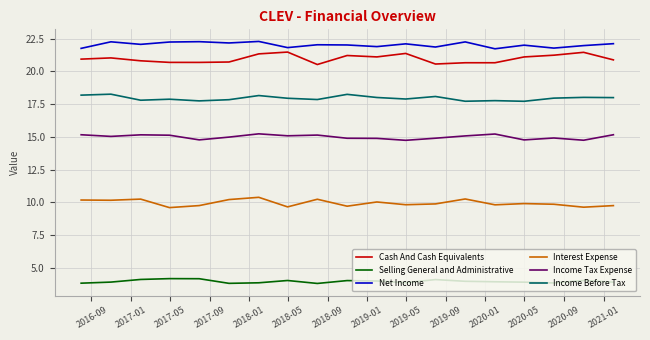

Is it true that Net Income equals 31.5 at 2017-01?

False